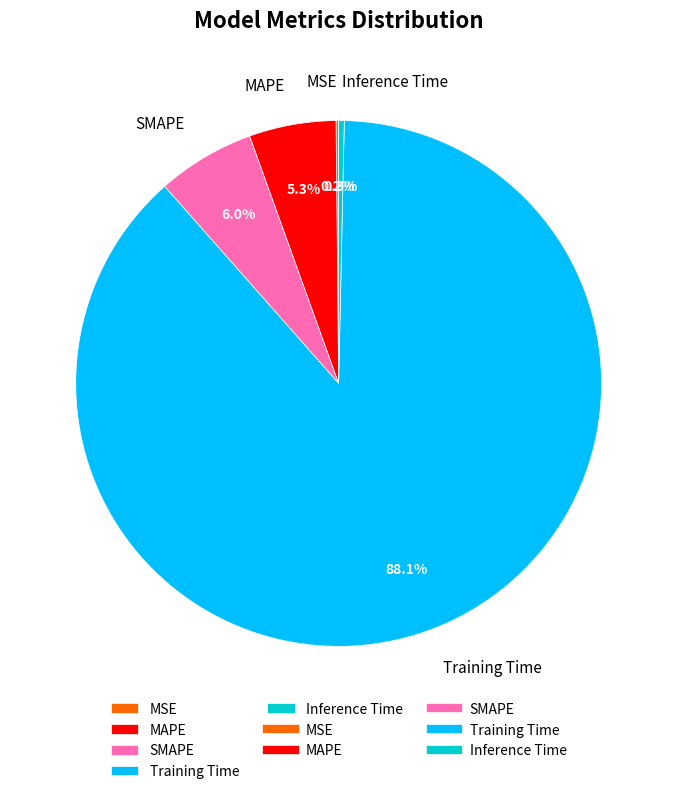

Is it true that Training Time is 76% of the pie?

False